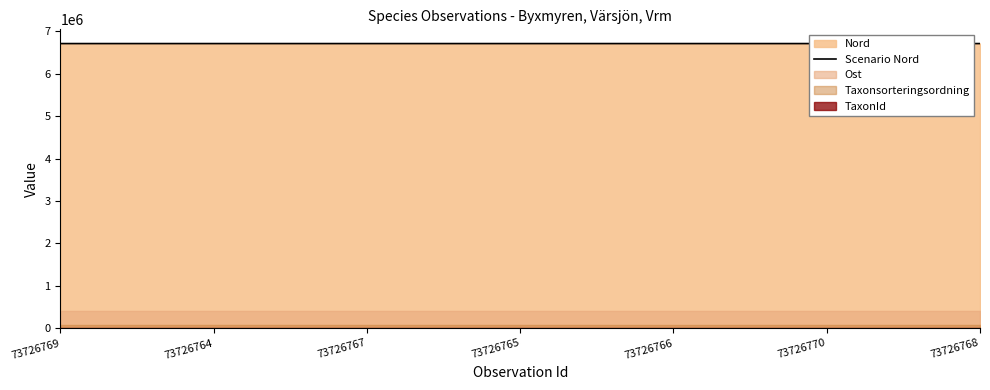

True or false: the data shows 6709500.8 at 73726765.

True